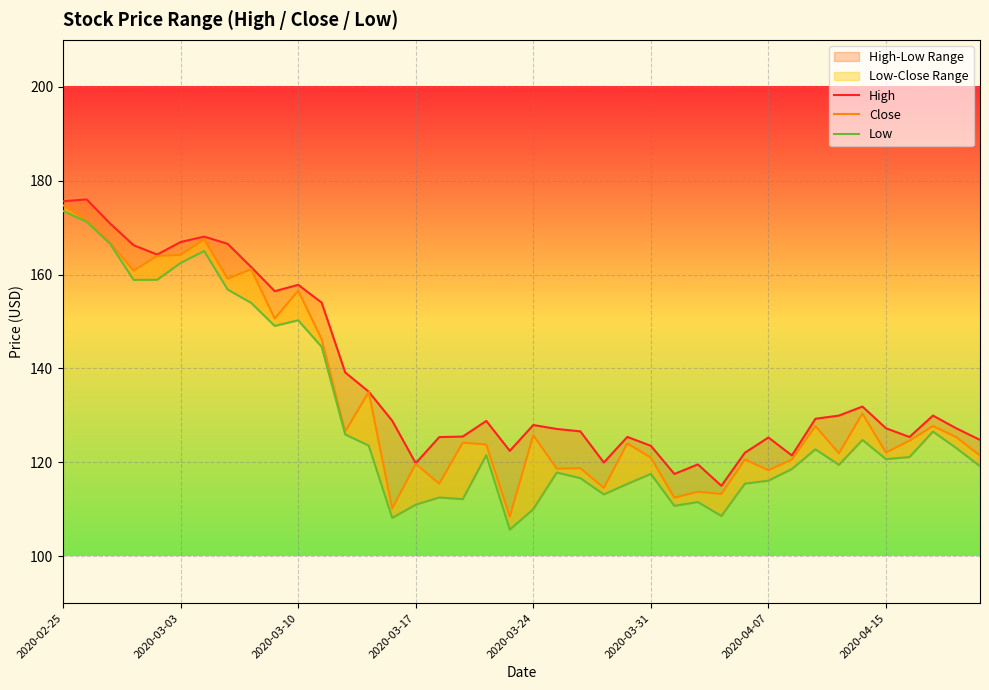

What is the difference between the maximum and minimum values in the High series?

61.0